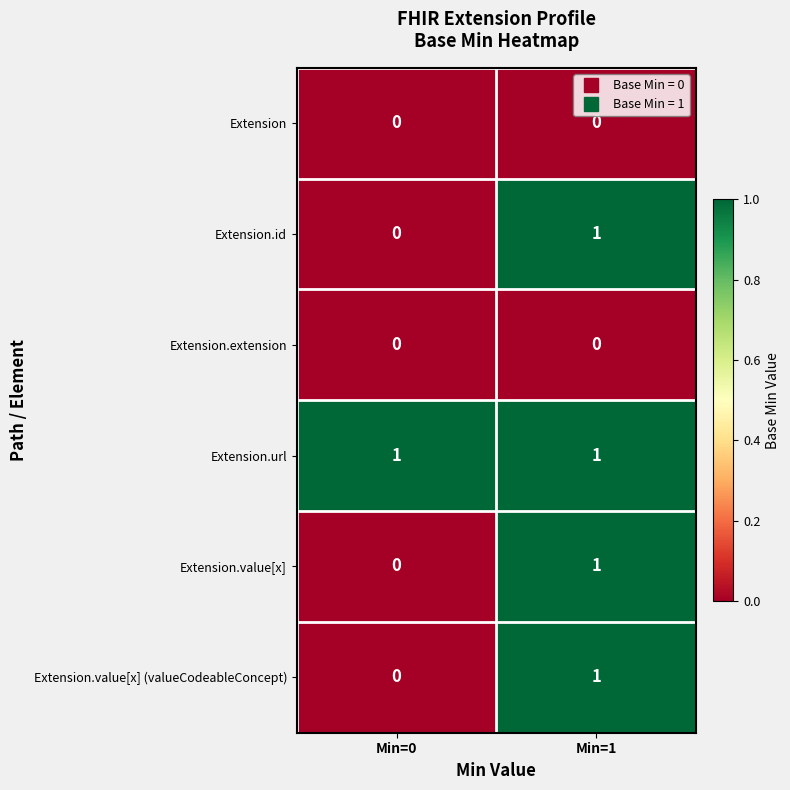

Which category has the highest value in the Extension.id series?

Min=1